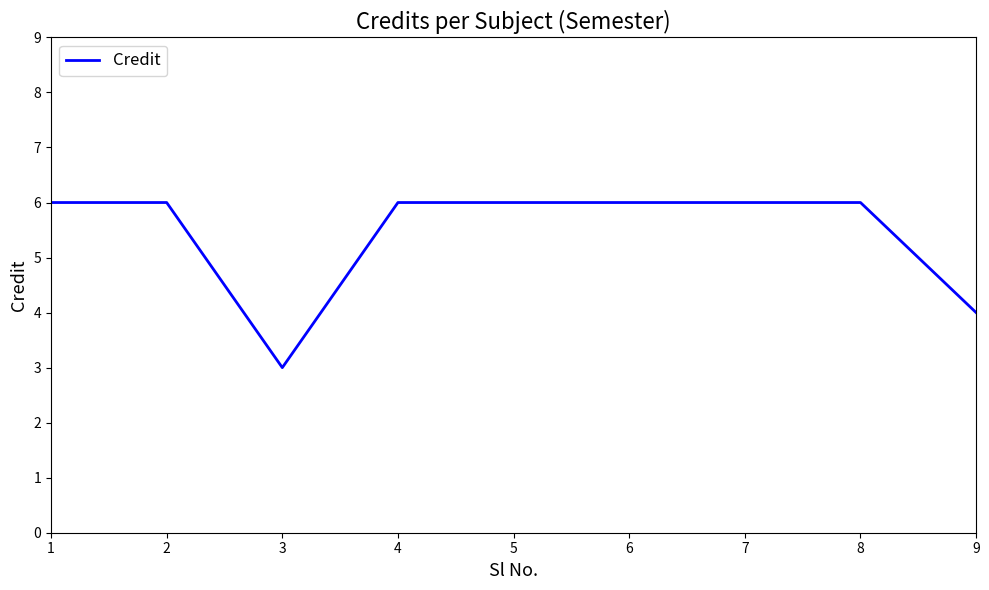

True or false: the data shows 6 at 5.

True